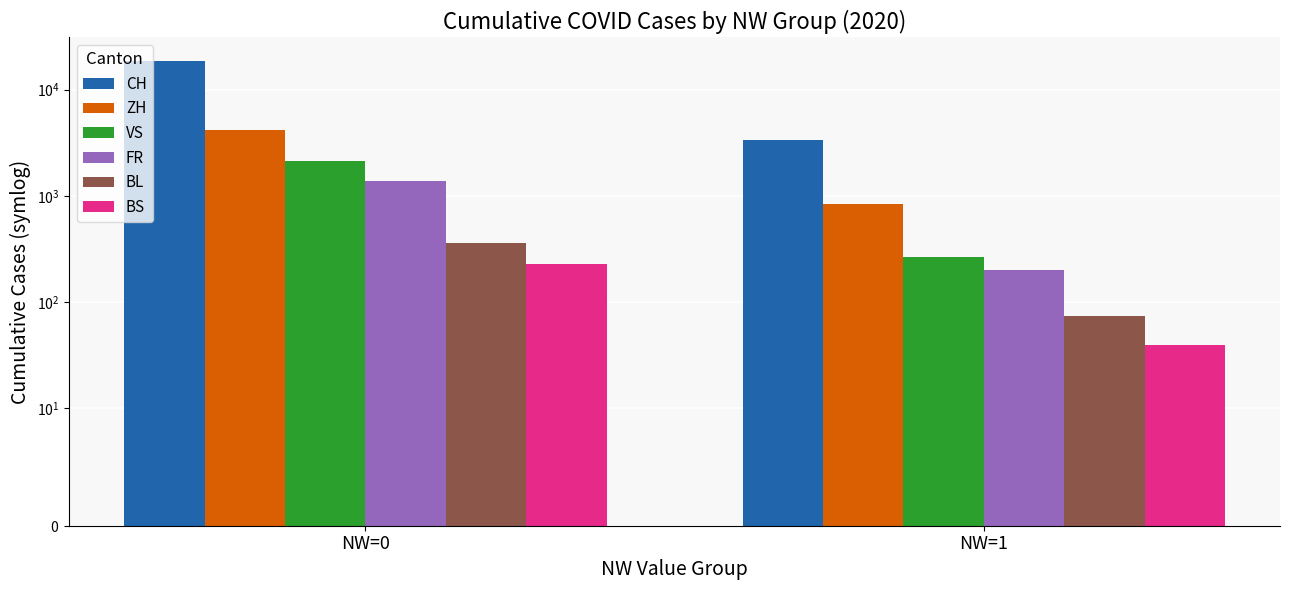

At how many categories does at least one series exceed 368?

2